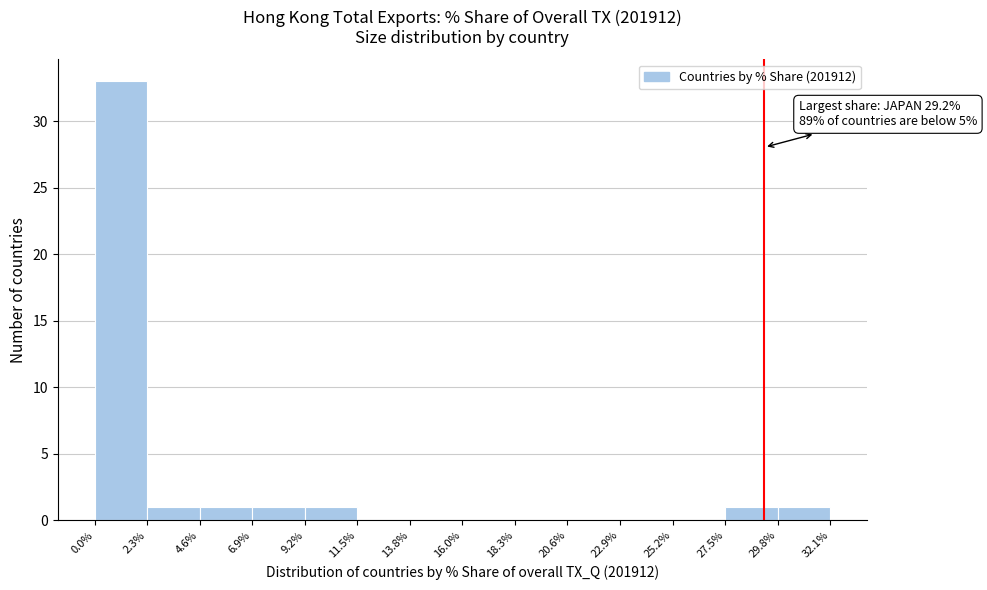

Over which range of the x-axis is the bar tallest?

0.0% to 2.3%